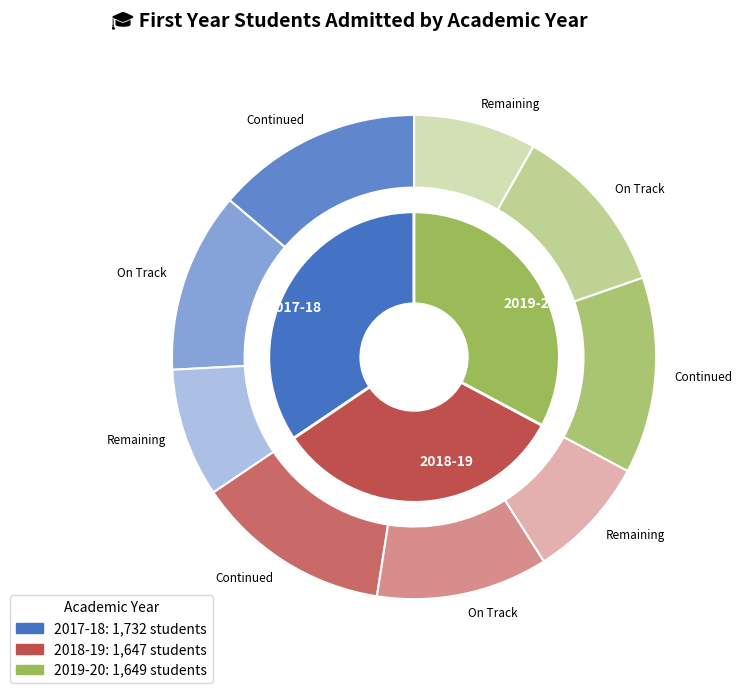

To the nearest percent, what percentage of the pie is 2019-20?

33%